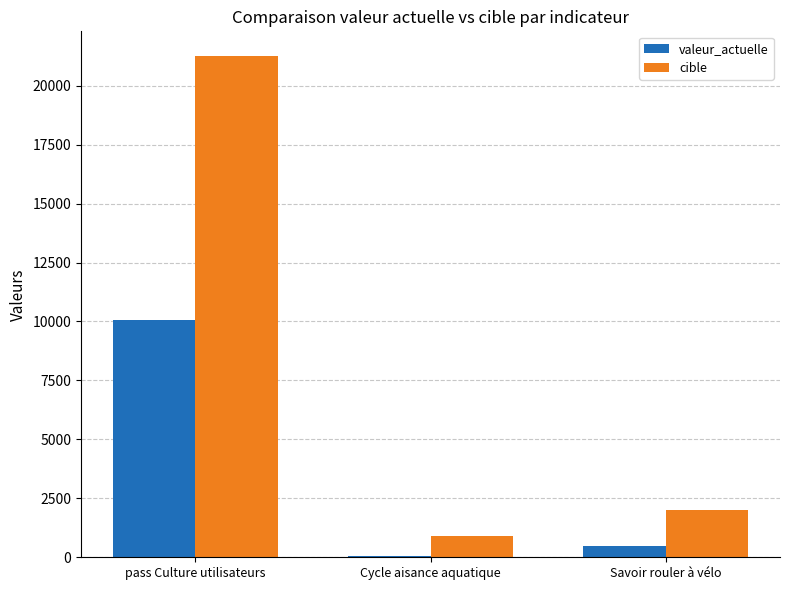

Does the chart contain stacked bars?

No